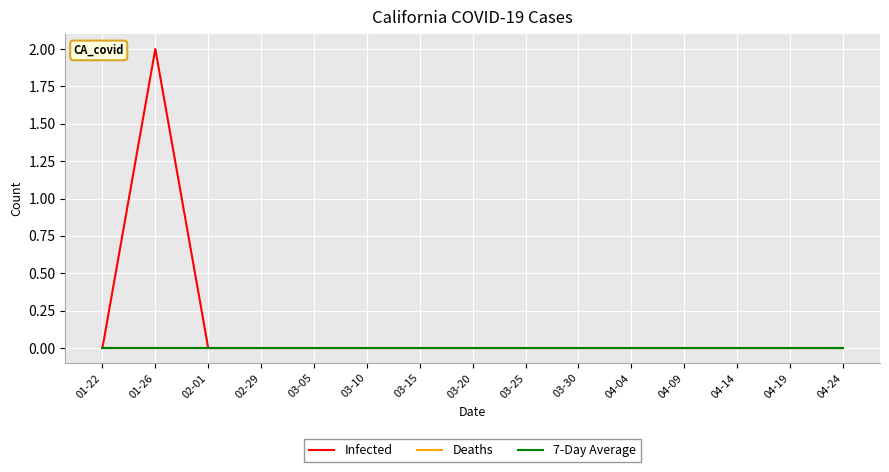

Does the chart have visible grid lines?

Yes